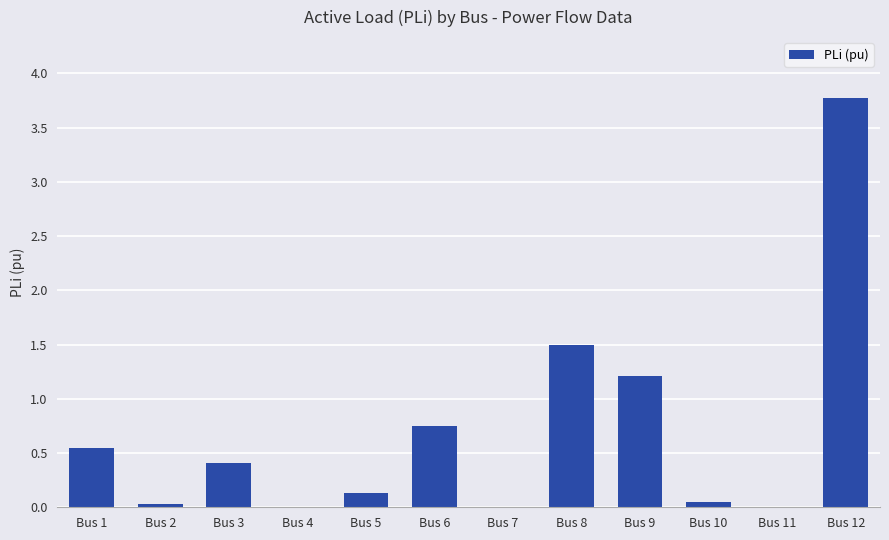

How many distinct data groups are displayed?

1